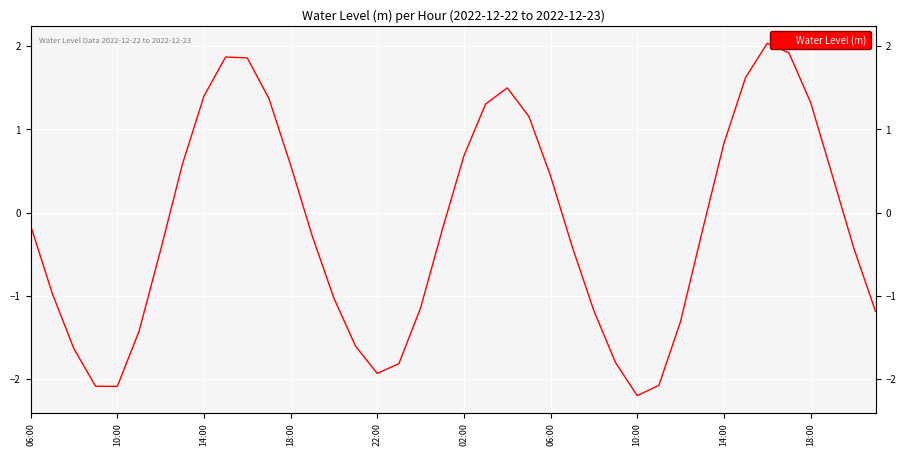

Is it true that the value at 26 is -0.5?

False